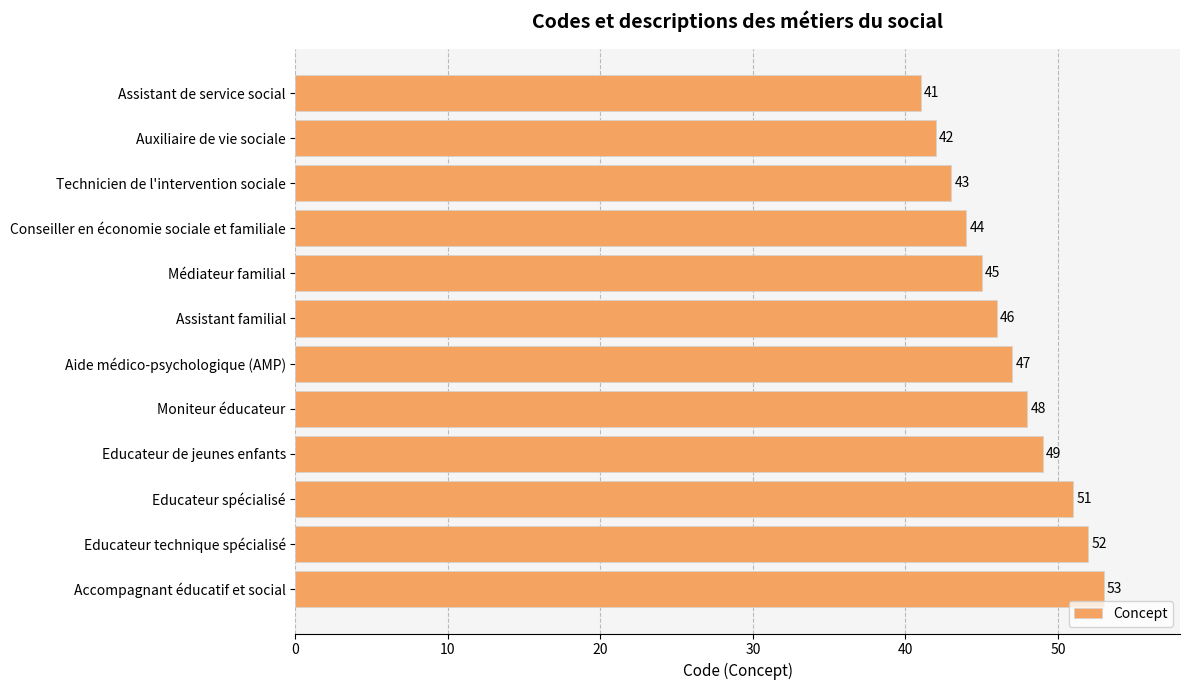

The chart shows a value of 46 at Assistant familial. True or false?

True